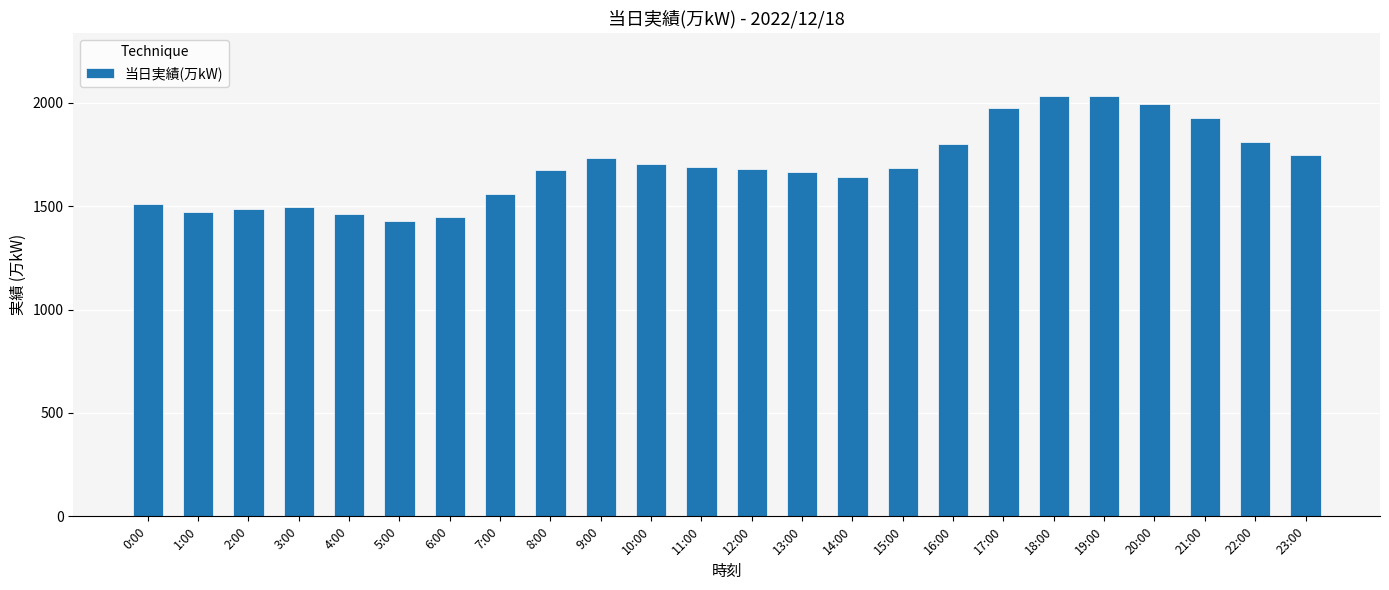

Between 6:00 and 17:00, which is larger?

17:00